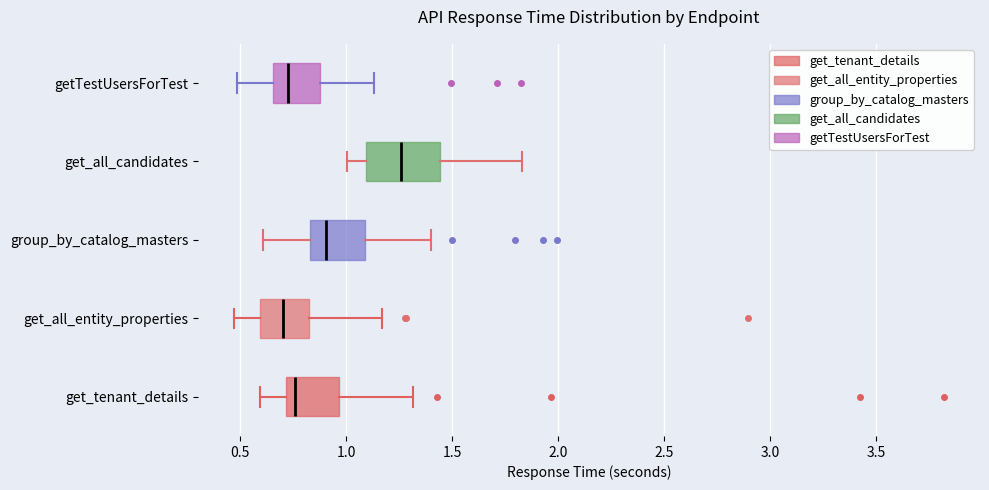

Reading bottom to top, read every box against the x-axis: the position of its median line, the range the box covers, and the ends of its whiskers. The values are not printed on the chart, so give them approximately, as read against the axis.

get_tenant_details: median 0.75, box 0.70 to 0.95, whiskers 0.60 to 1.30
get_all_entity_properties: median 0.70, box 0.60 to 0.80, whiskers 0.45 to 1.15
group_by_catalog_masters: median 0.90, box 0.85 to 1.10, whiskers 0.60 to 1.40
get_all_candidates: median 1.25, box 1.10 to 1.45, whiskers 1.00 to 1.85
getTestUsersForTest: median 0.70, box 0.65 to 0.90, whiskers 0.50 to 1.15